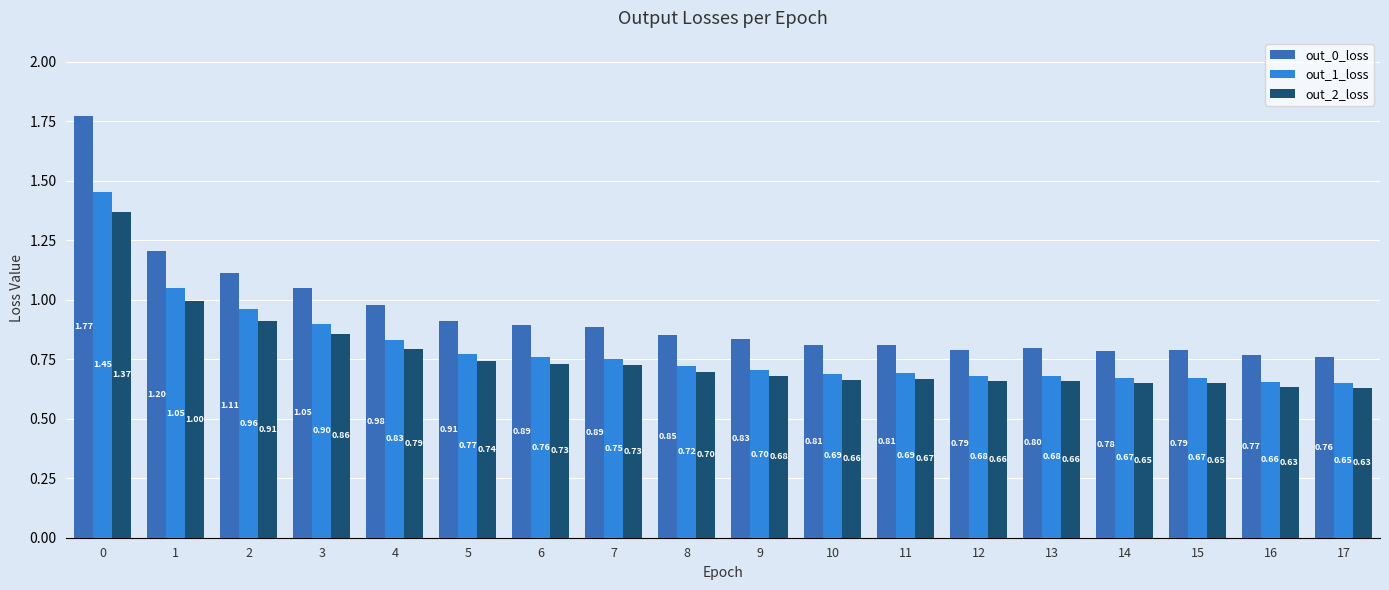

What is the total value across all series at 16?

2.1